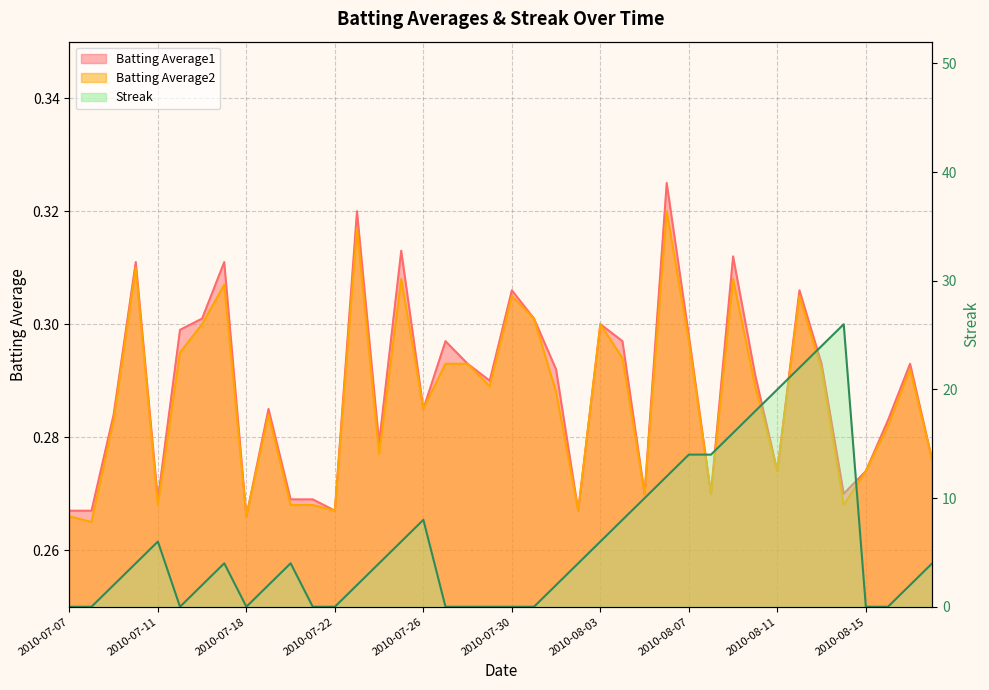

At which category is the sum across all series the highest?

2010-08-14